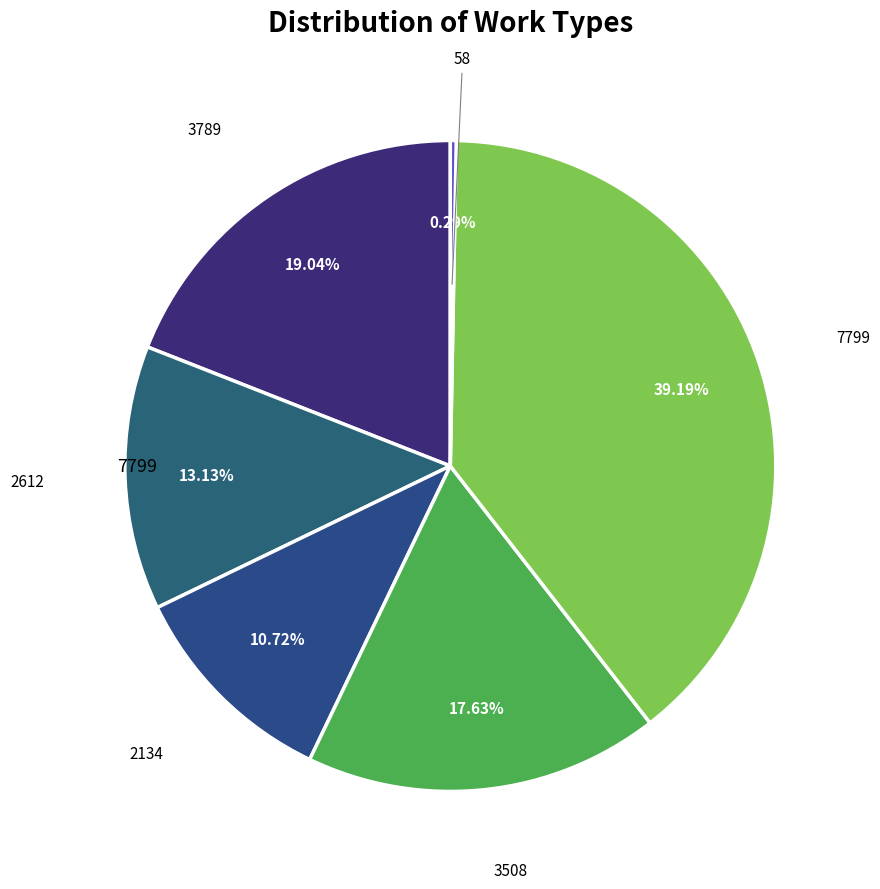

How many slices are in this pie chart?

6